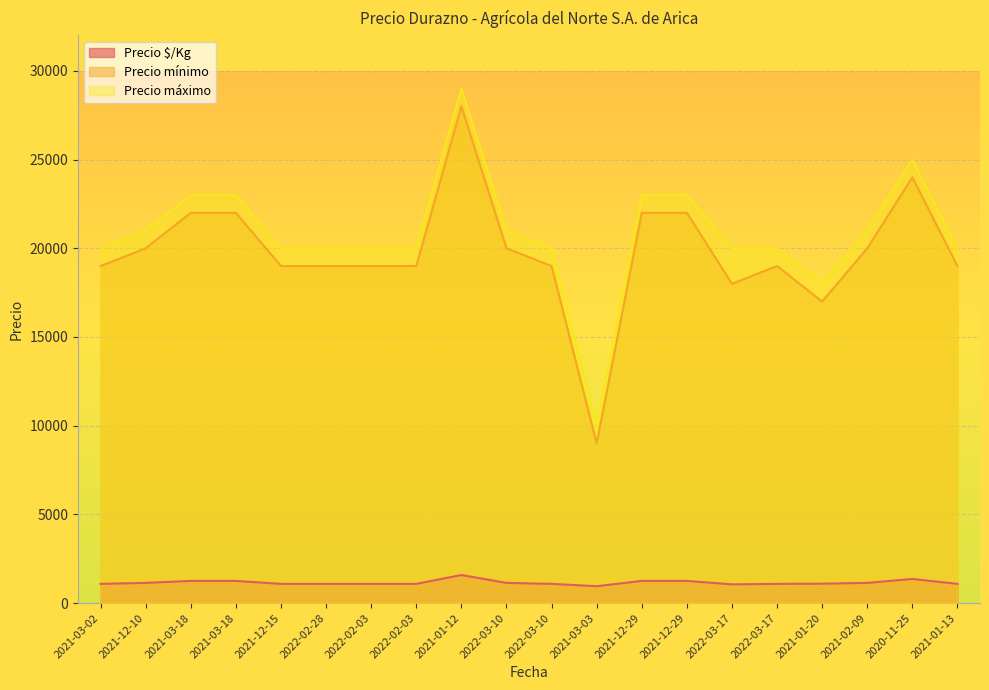

The Precio $/Kg series shows 1083 at 2022-02-03. True or false?

True